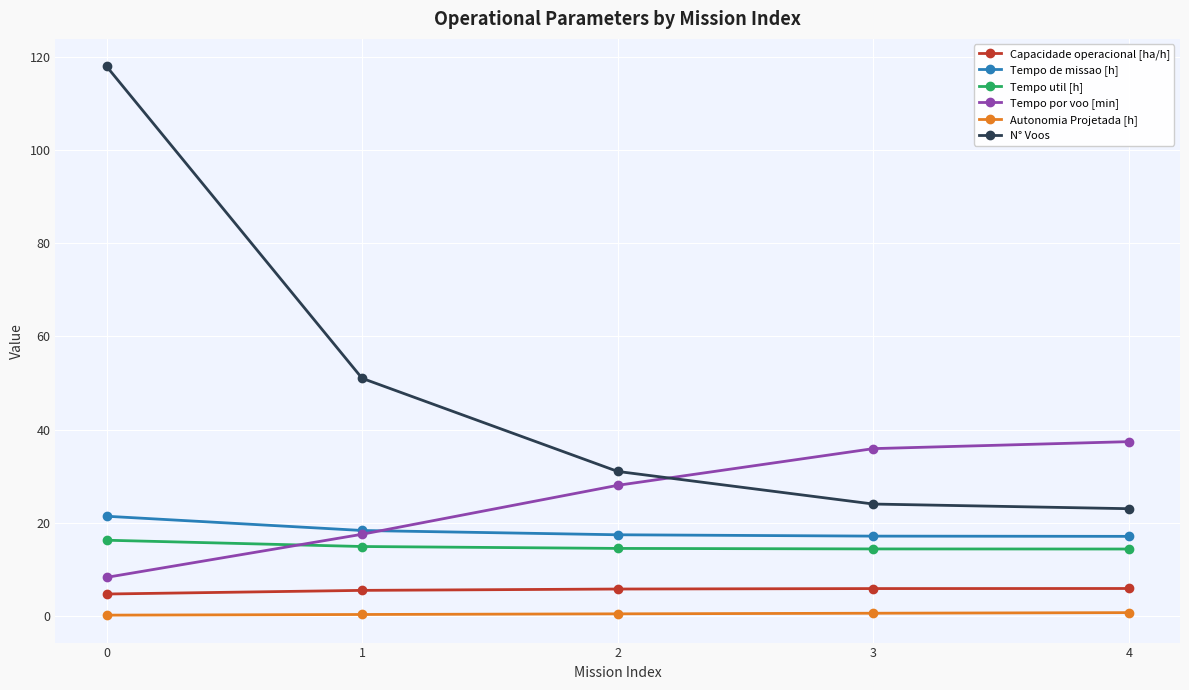

Rank the series at 4 from lowest to highest value.

Autonomia Projetada [h], Capacidade operacional [ha/h], Tempo util [h], Tempo de missao [h], N° Voos, Tempo por voo [min]